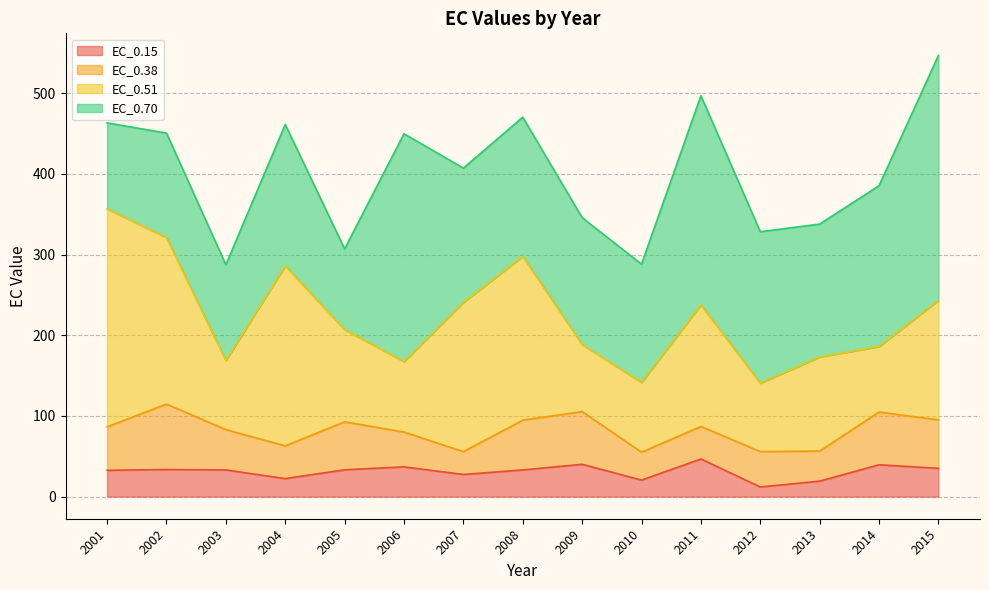

At which category does EC_0.70 reach its first local peak?

2002